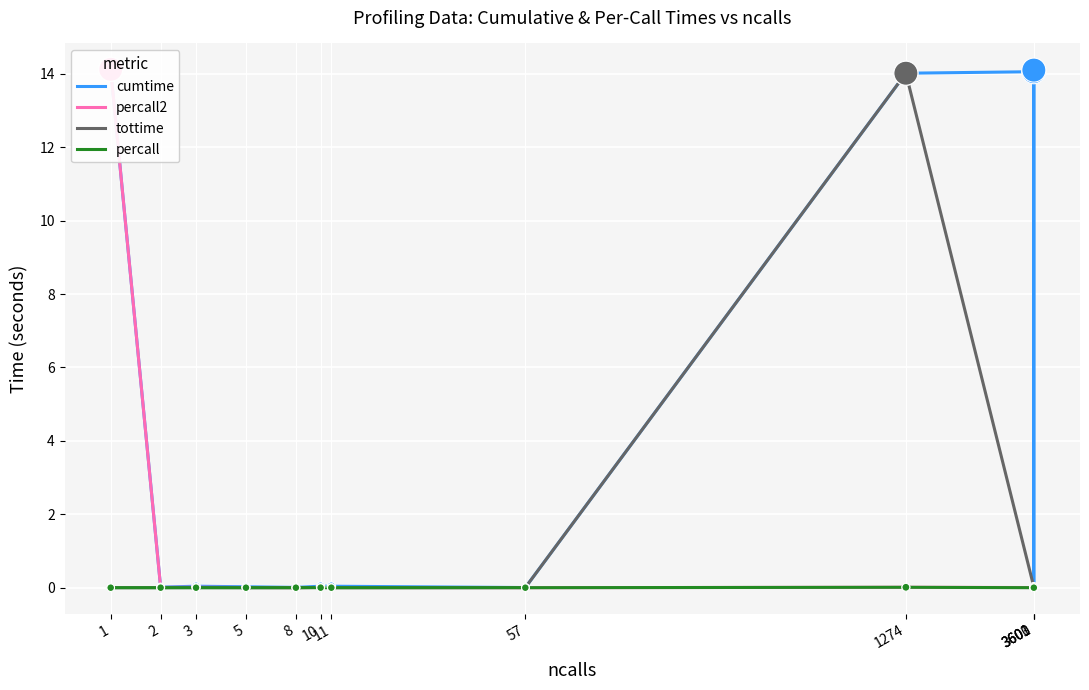

What are all the series names shown in the legend?

cumtime, percall2, tottime, percall